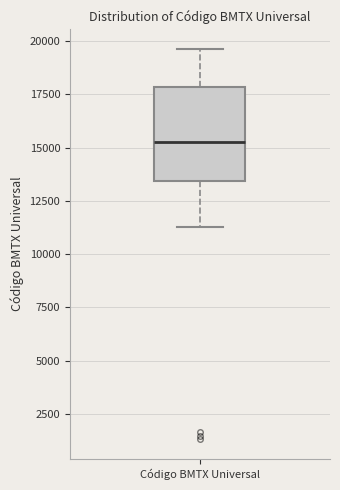

Where is the upper edge of the box for Código BMTX Universal on the y-axis? The values are not printed on the chart, so give them approximately, as read against the axis.

18000